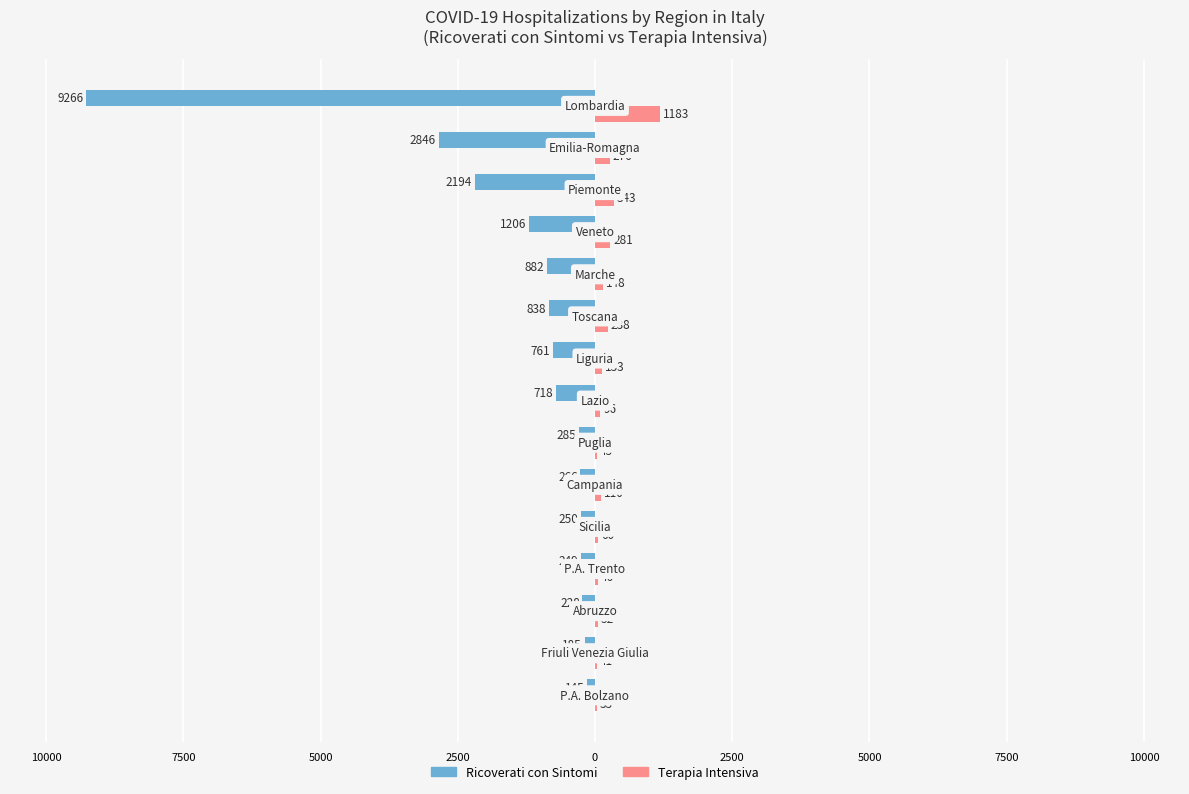

Is it true that terapia_intensiva equals 230 at 12?

False